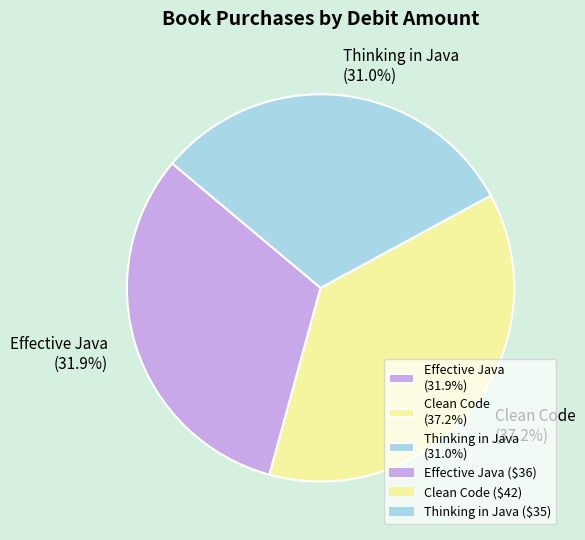

What is the smallest slice in the pie chart?

Thinking in Java